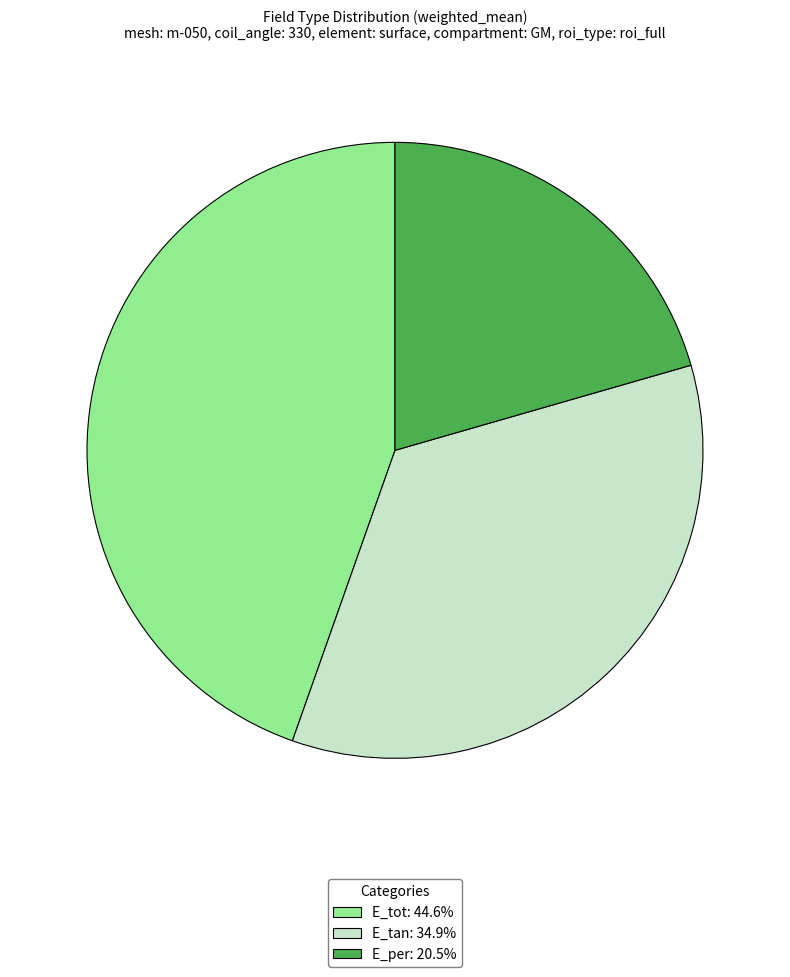

How many slices are in this pie chart?

3